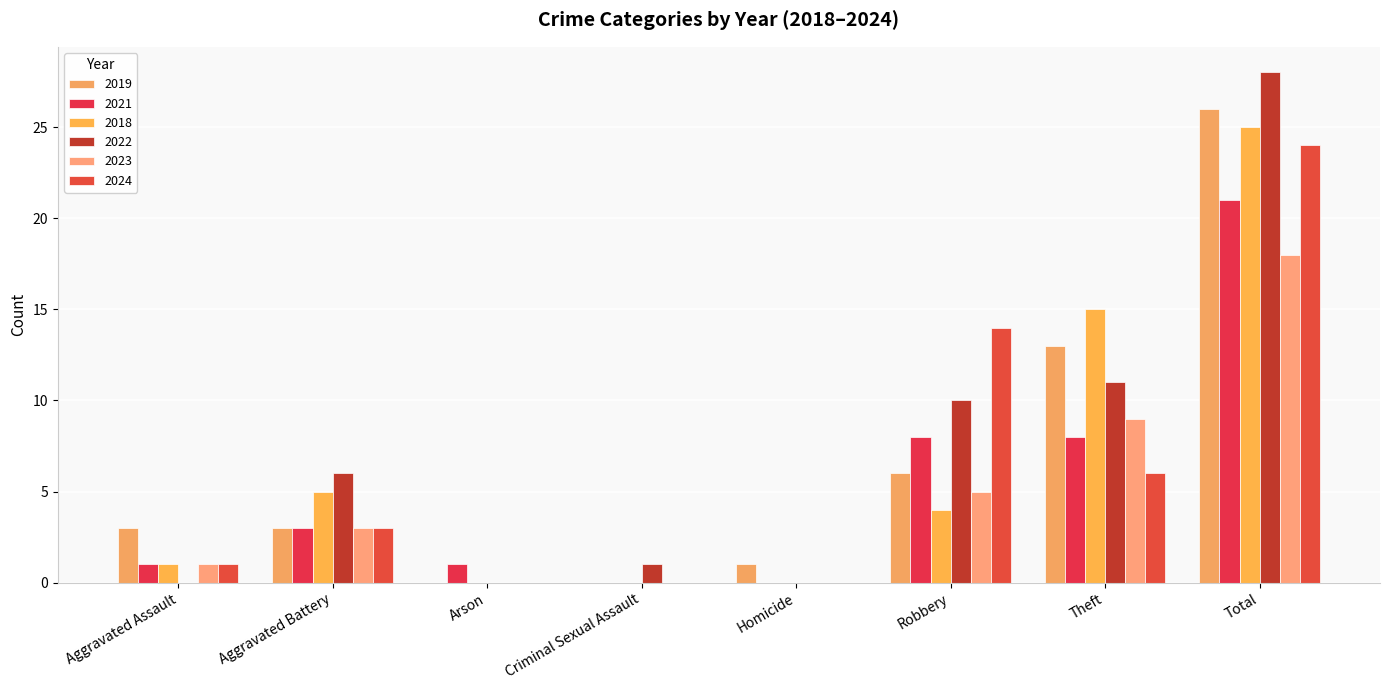

What is the sum of the 2018 values at Theft and Robbery?

19